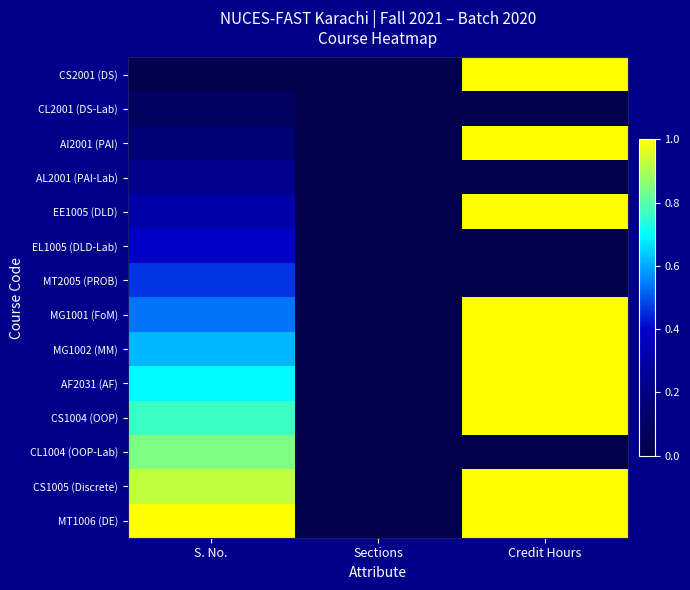

List the series in order of their peak value, lowest first.

CL2001 (DS-Lab), AL2001 (PAI-Lab), EL1005 (DLD-Lab), MT2005 (PROB), CL1004 (OOP-Lab), CS2001 (DS), AI2001 (PAI), EE1005 (DLD), MG1001 (FoM), MG1002 (MM), AF2031 (AF), CS1004 (OOP), CS1005 (Discrete), MT1006 (DE)